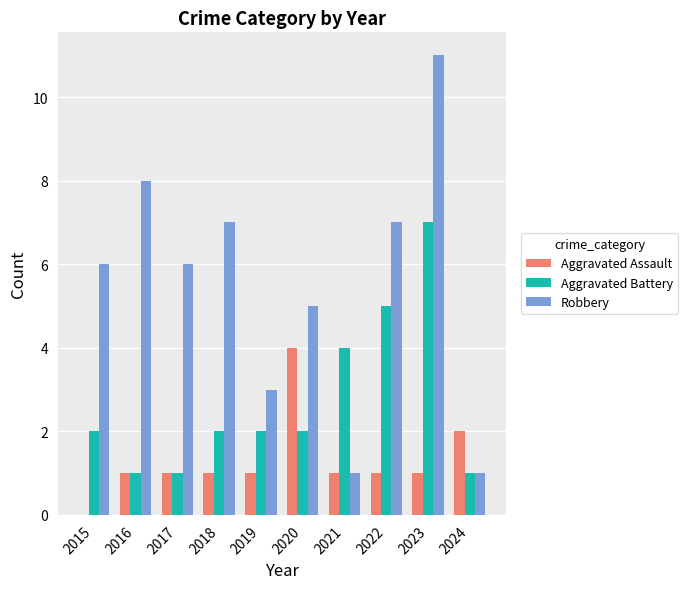

The Aggravated Battery series shows 2 at 2015. True or false?

True